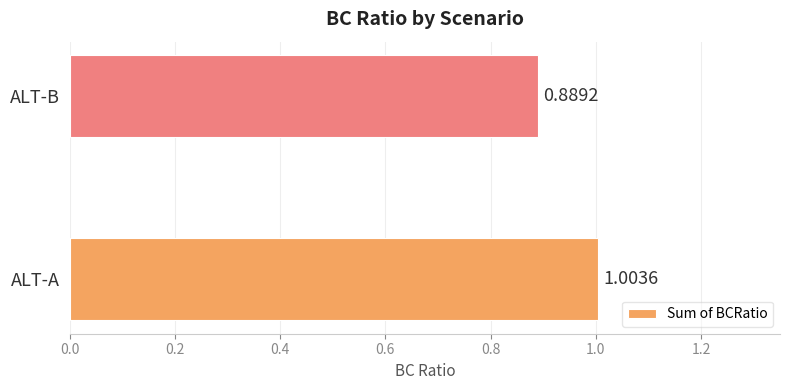

Which has a higher value, ALT-B or ALT-A?

ALT-A